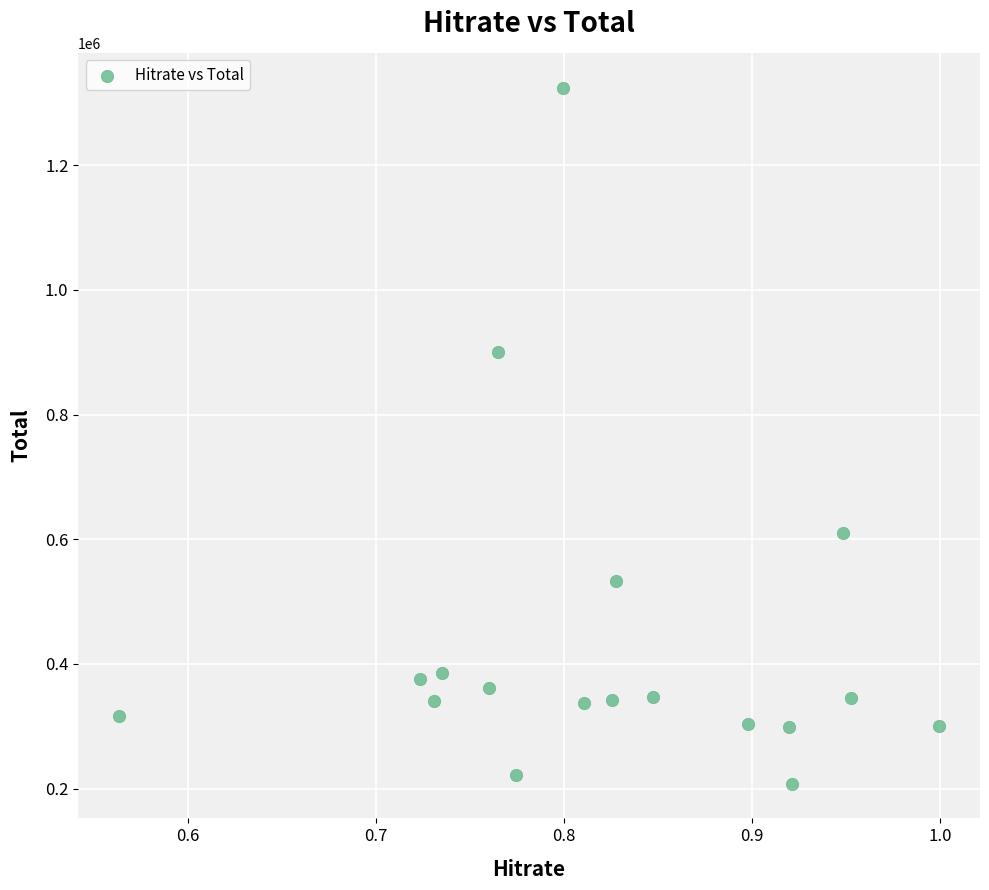

What Y value in the scatter plot is closest to 766306?

900701